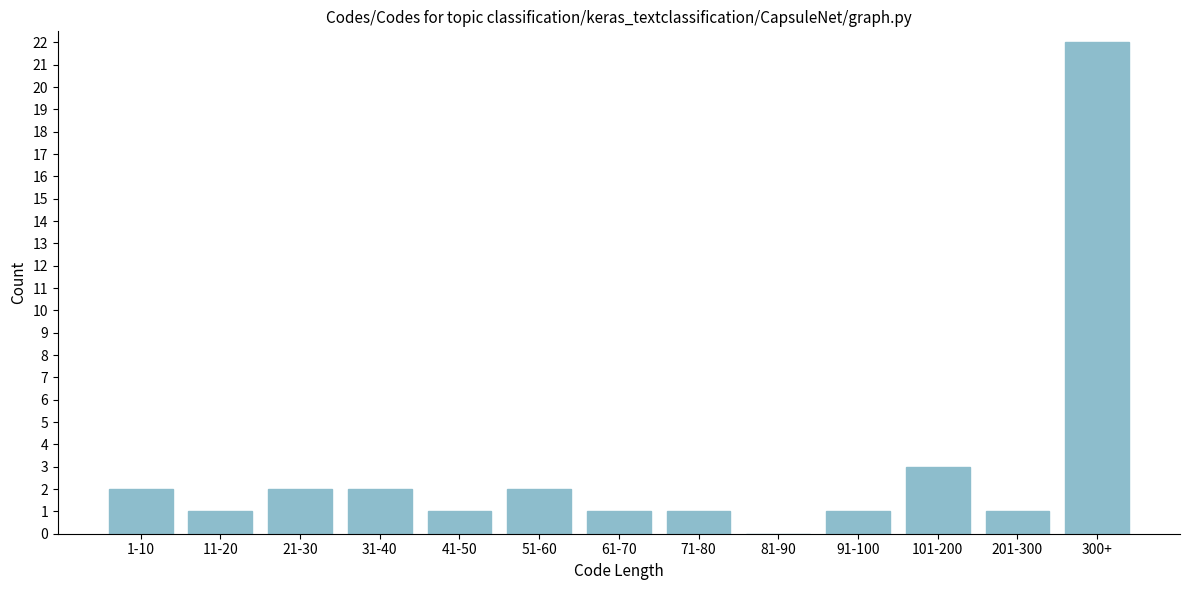

Reading left to right, list all the values displayed in this chart.

1-10=2	11-20=1	21-30=2	31-40=2	41-50=1	51-60=2	61-70=1	71-80=1	81-90=0	91-100=1	101-200=3	201-300=1	300+=22